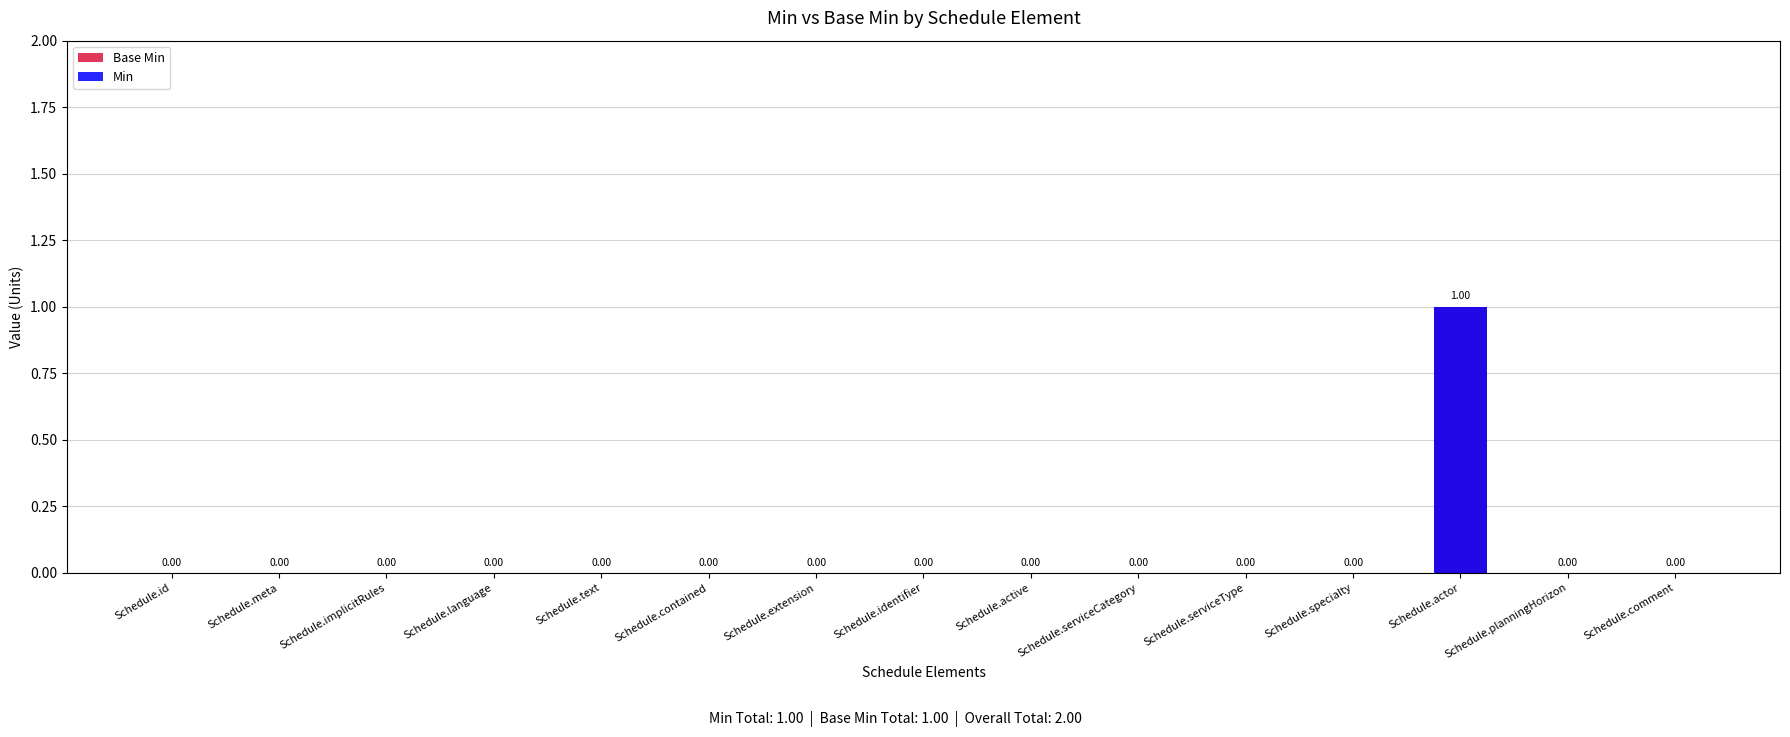

How many groups of bars are there?

15